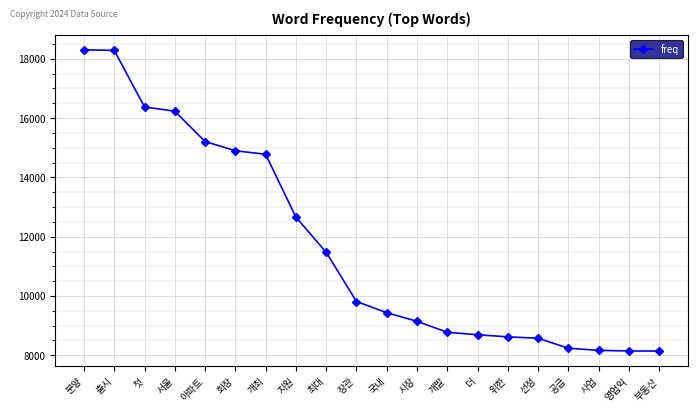

The value at 더 is 8694. True or false?

True